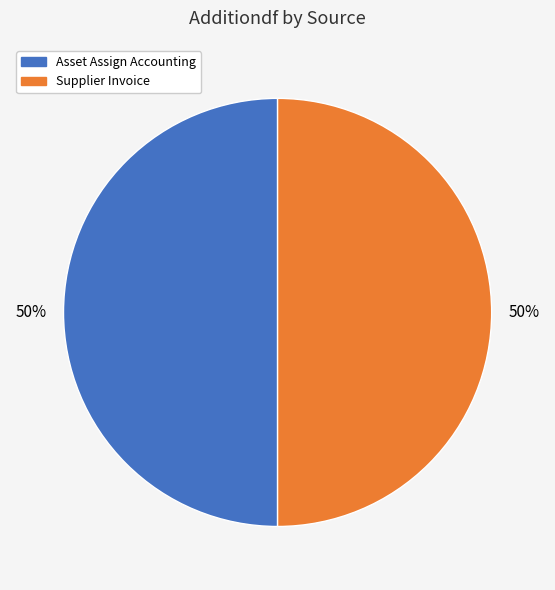

How many slices are in this pie chart?

2